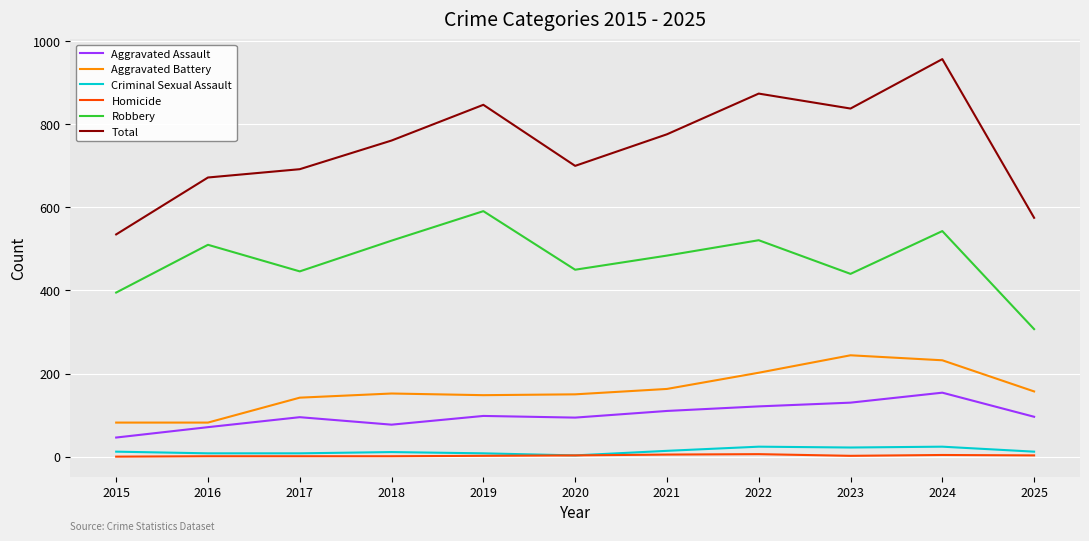

True or false: Total and Robbery cross at least once.

False